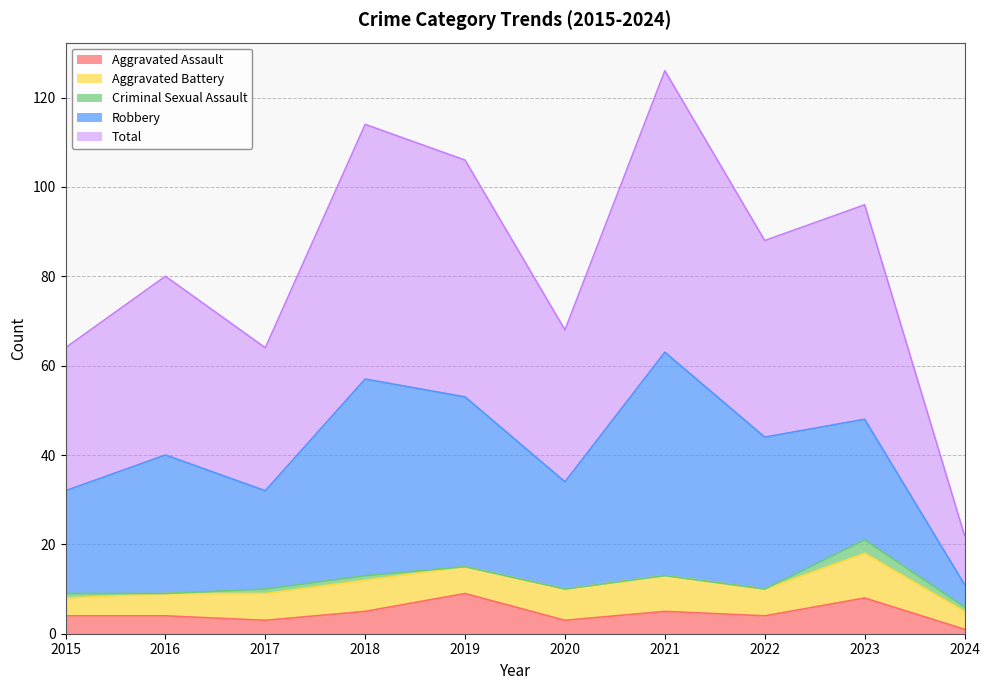

What is the sum of the Robbery values at 2019 and 2021?

88